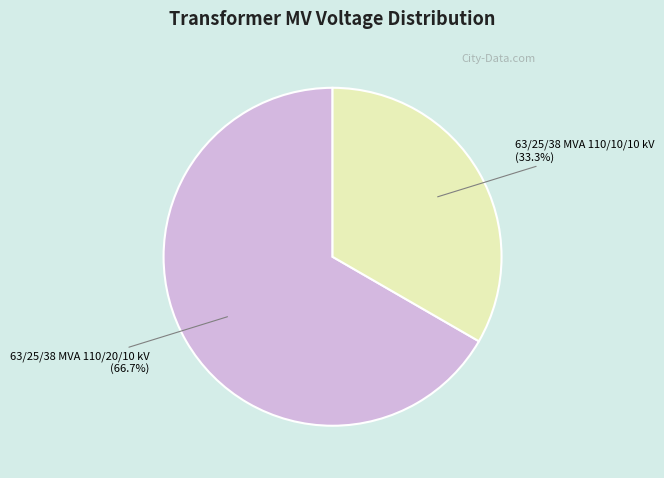

Is it true that 63/25/38 MVA 110/20/10 kV is 74% of the pie?

False